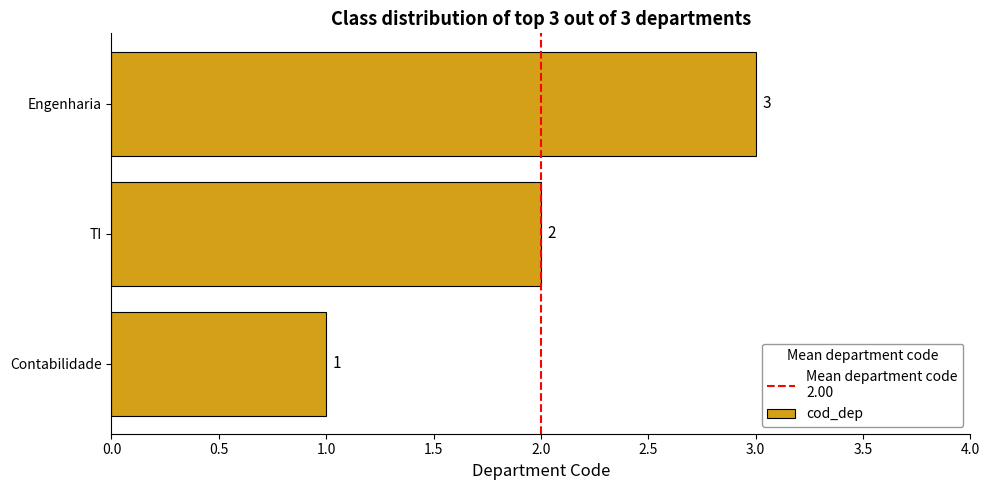

Approximately how many times larger is the value at Contabilidade compared to Engenharia?

0.3